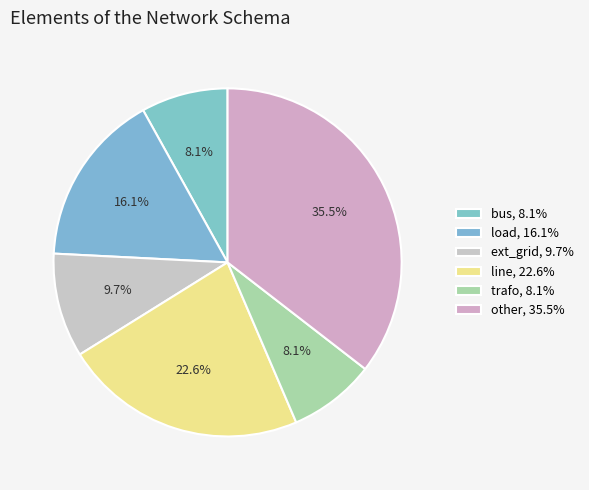

How many slices are in this pie chart?

6